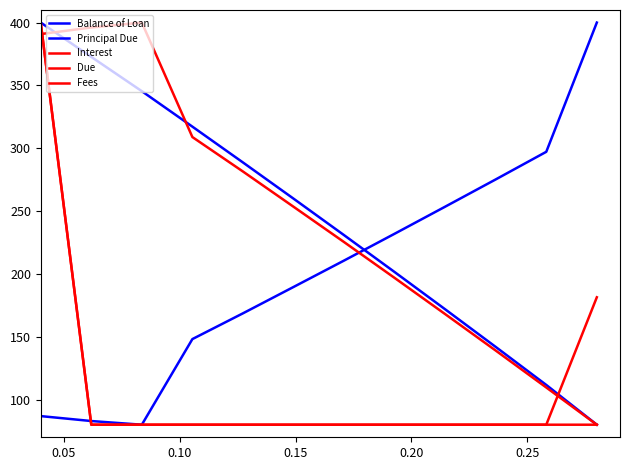

Which series has the widest spread of values?

Balance of Loan